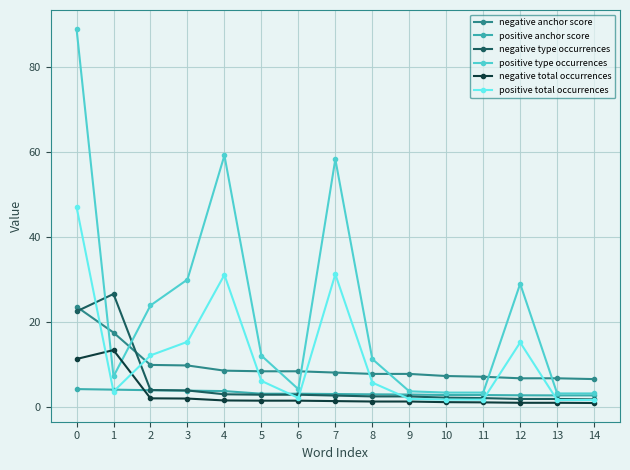

The value of negative type occurrences at 6 is 2.8. True or false?

True